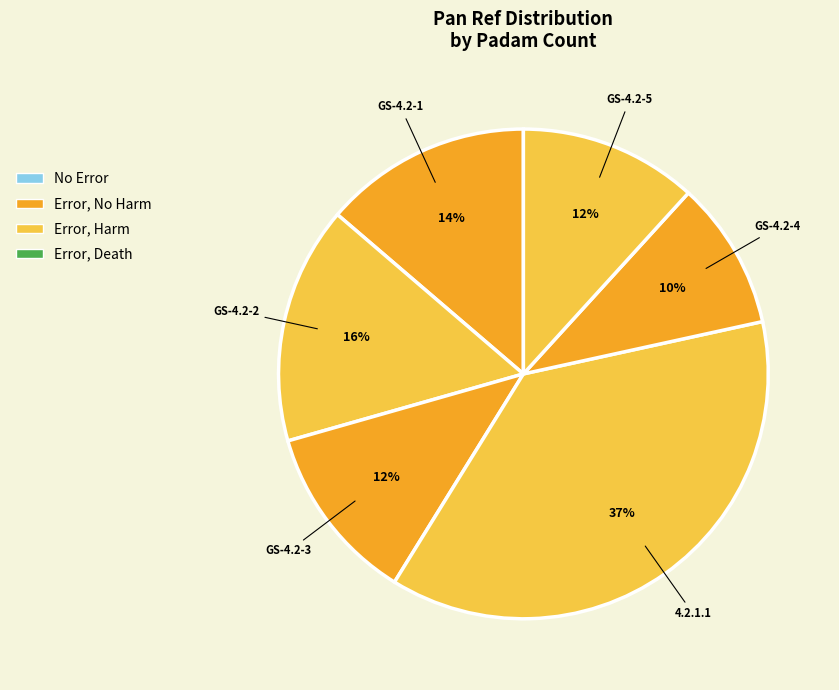

Between GS-4.2-1 and GS-4.2-5, which is larger?

GS-4.2-1